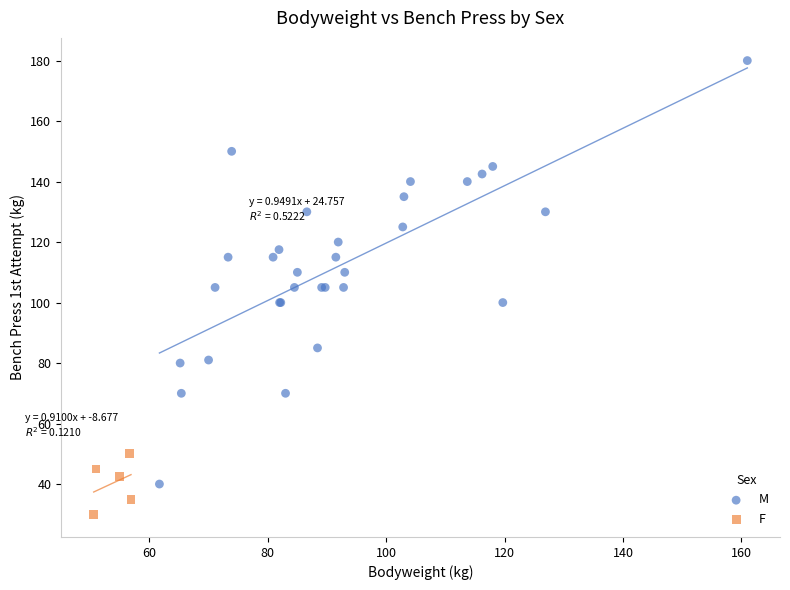

Which series has the widest spread of Y values?

M